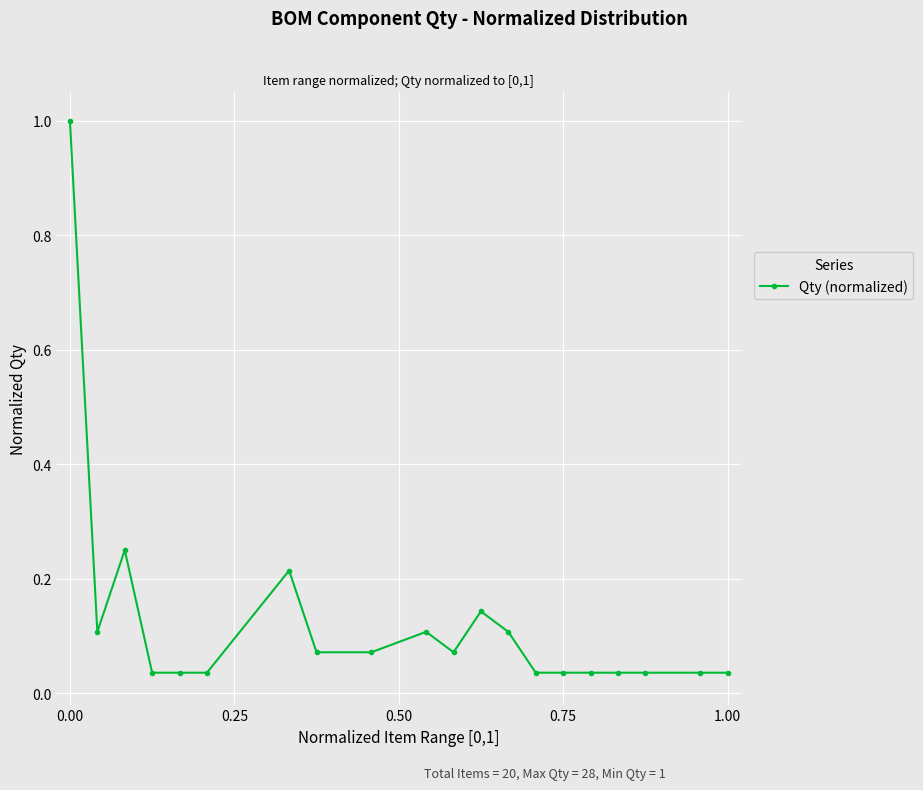

What is the sum of all values?

2.5